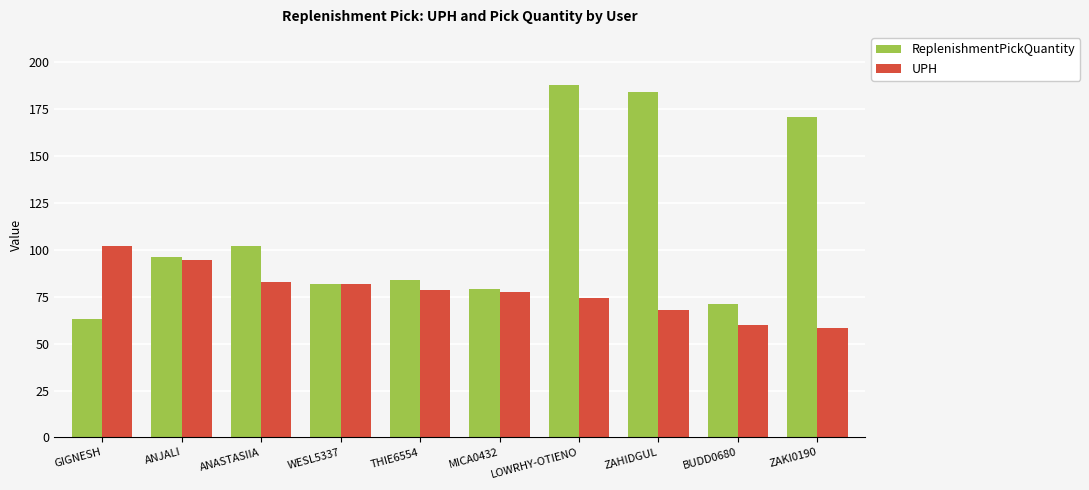

Read the UPH value at ZAHIDGUL.

68.2